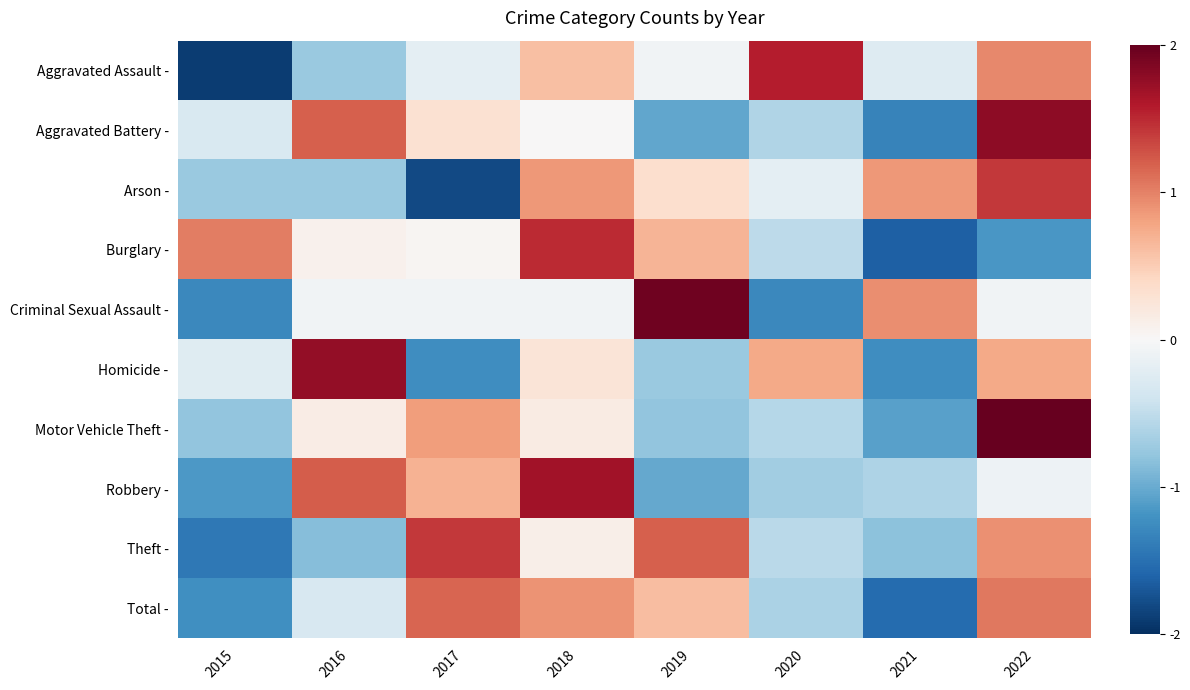

At how many categories does at least one series exceed -1?

8